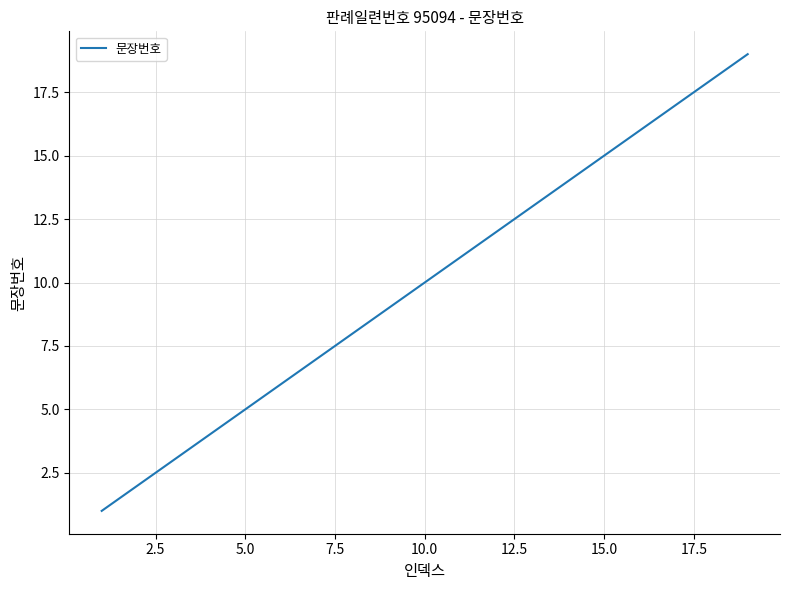

What is the difference between the maximum and minimum values?

18